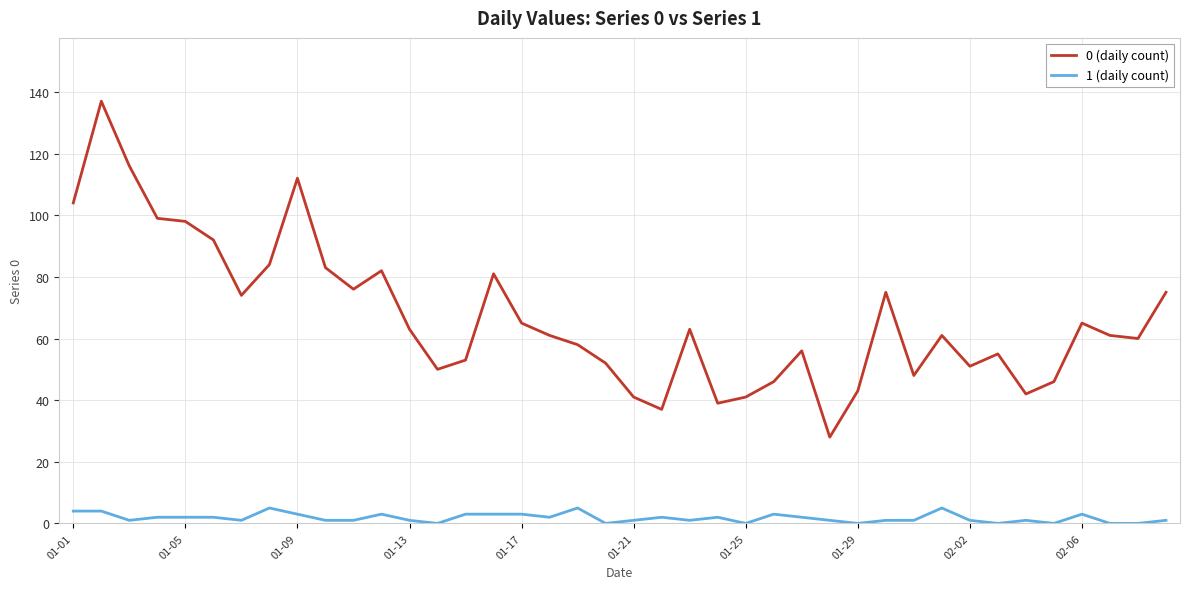

What is the average value of the 0 (daily count) series?

67